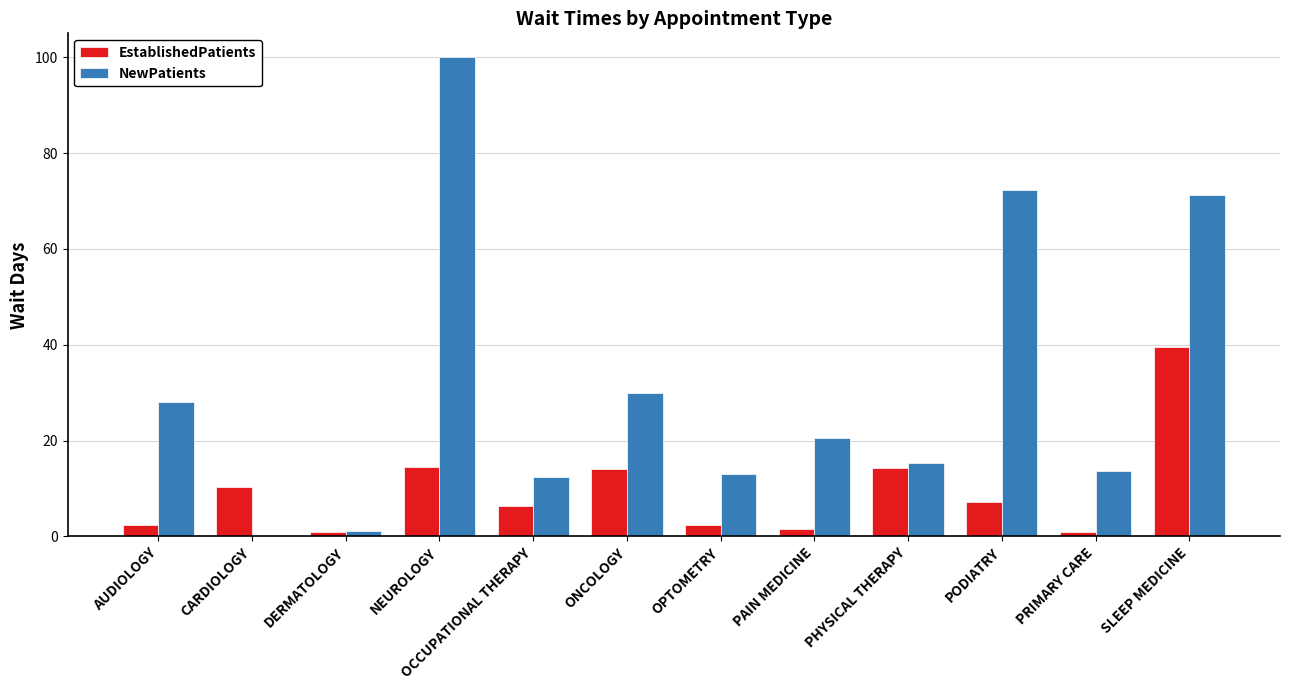

What is the maximum value for NewPatients?

100.0